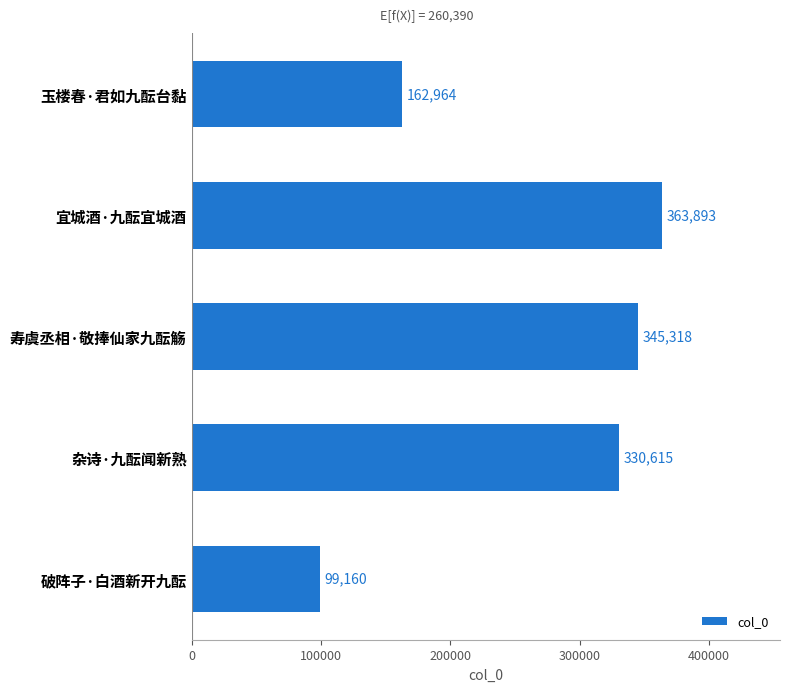

What is the change in value from 玉楼春·君如九酝台黏 to 宜城酒·九酝宜城酒?

+200929